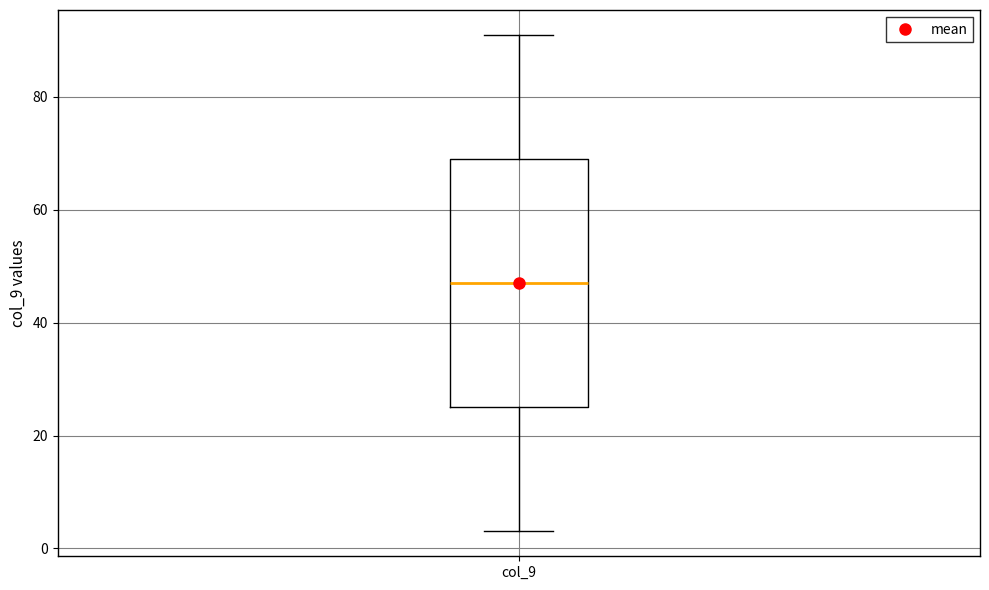

Transcribe this box plot: give where the median line is, the range the box spans, and where the two whiskers end, as read against the y-axis. The values are not printed on the chart, so give them approximately, as read against the axis.

median 48, box 26 to 70, whiskers 4 to 92